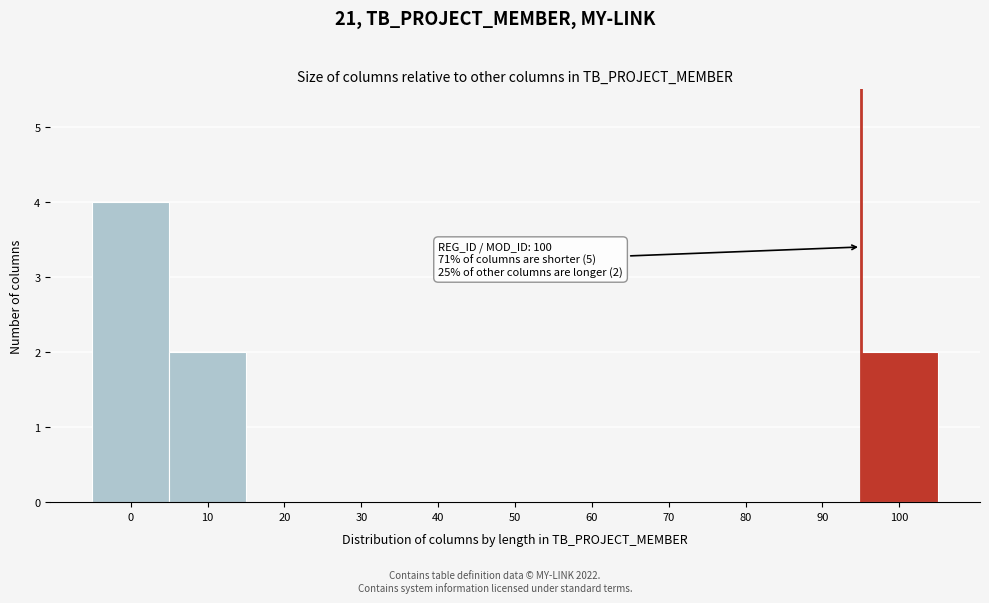

Reading left to right, what are all the values shown in this chart?

0=4	10=2	20=0	30=0	40=0	50=0	60=0	70=0	80=0	90=0	100=2